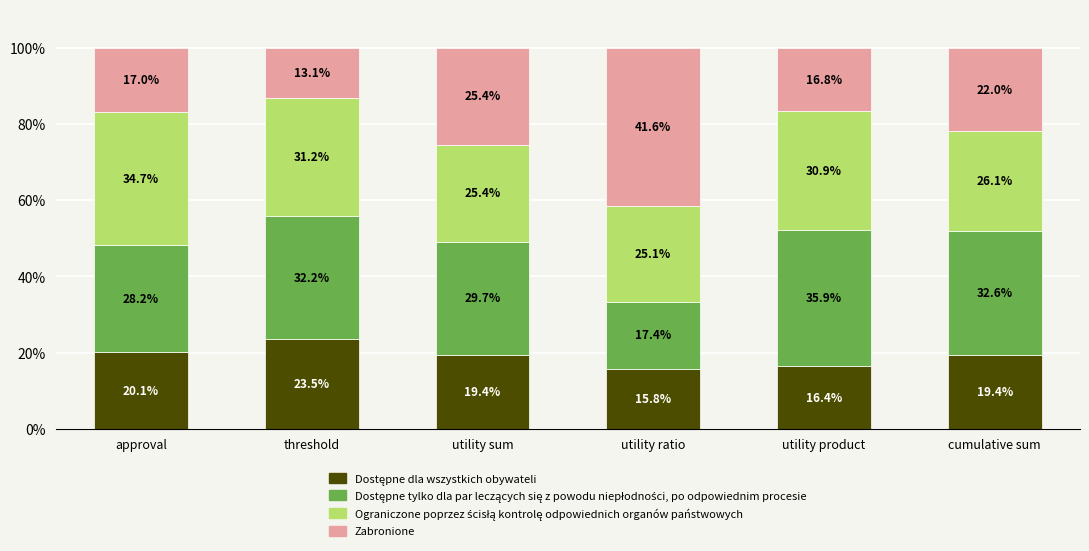

What is the total value across all series at approval?

100.0